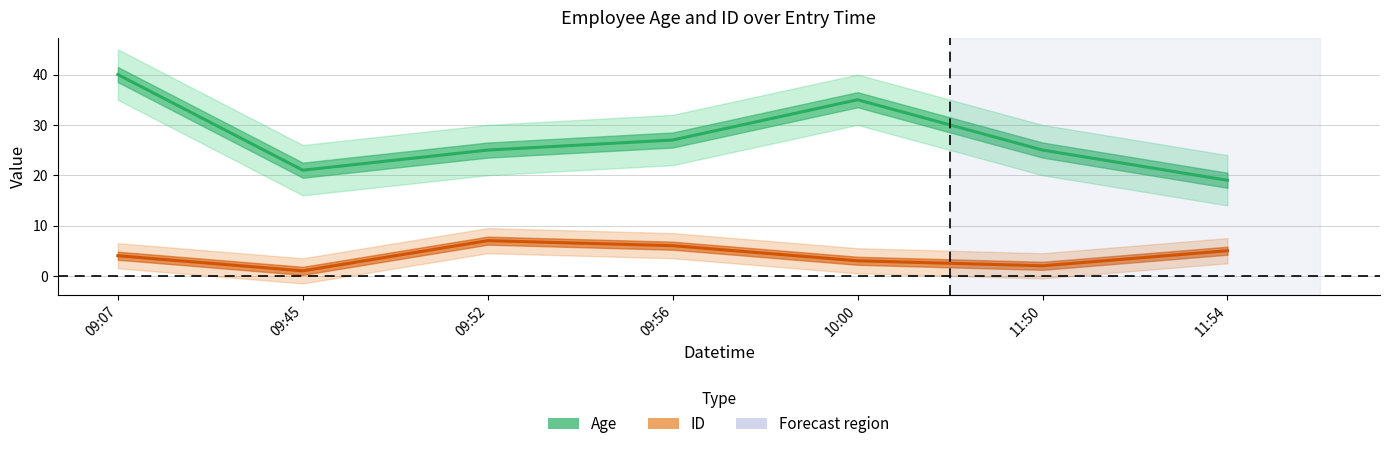

What is the label of the 3rd point from the left?

09:52